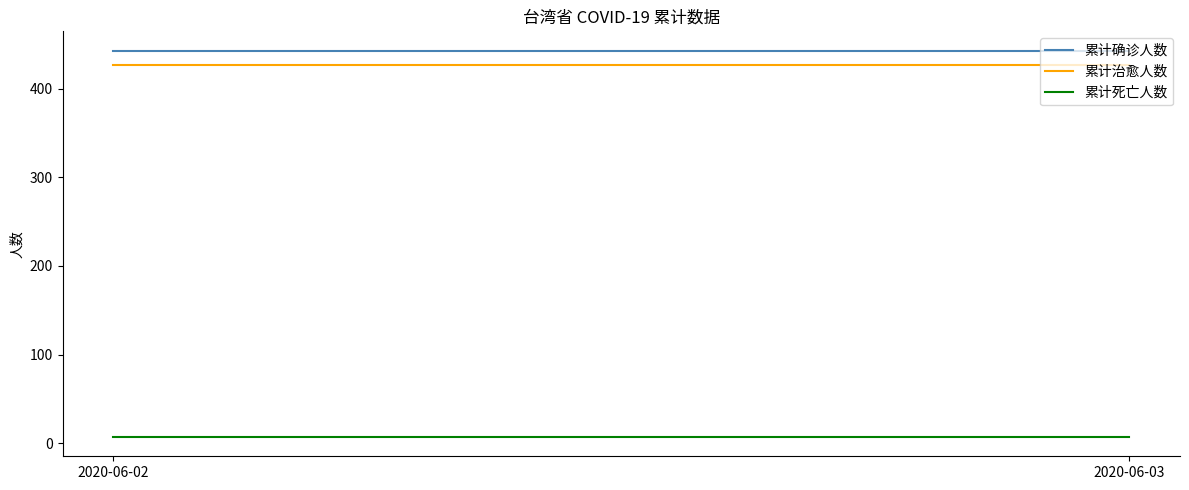

Which has a higher value, 2020-06-02 or 2020-06-03?

2020-06-02